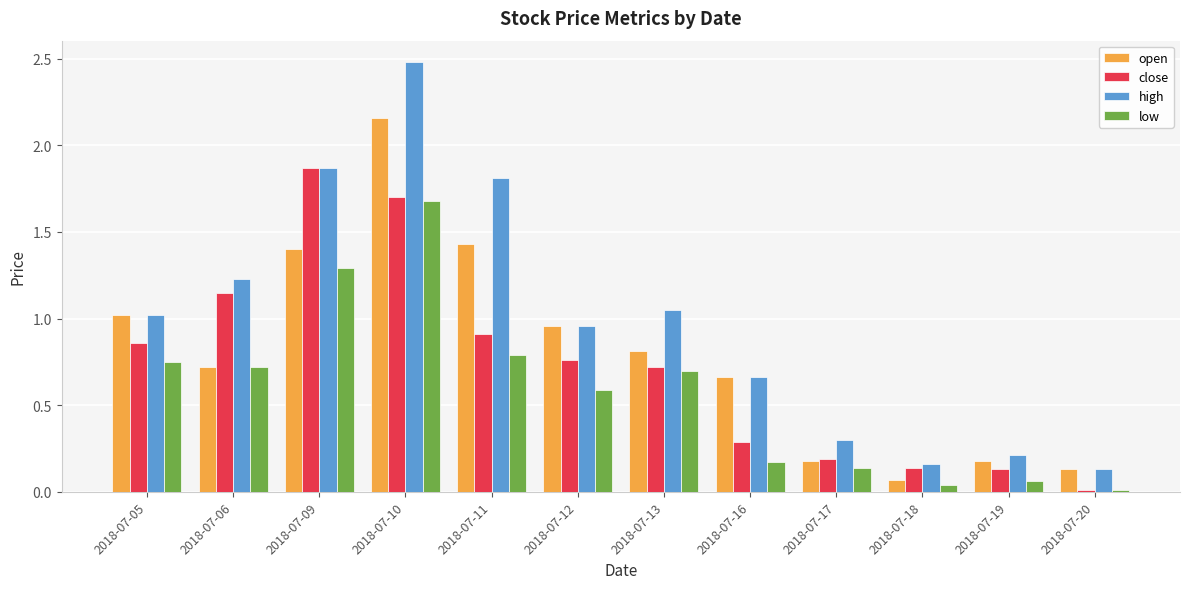

Which series has the widest spread of values?

high